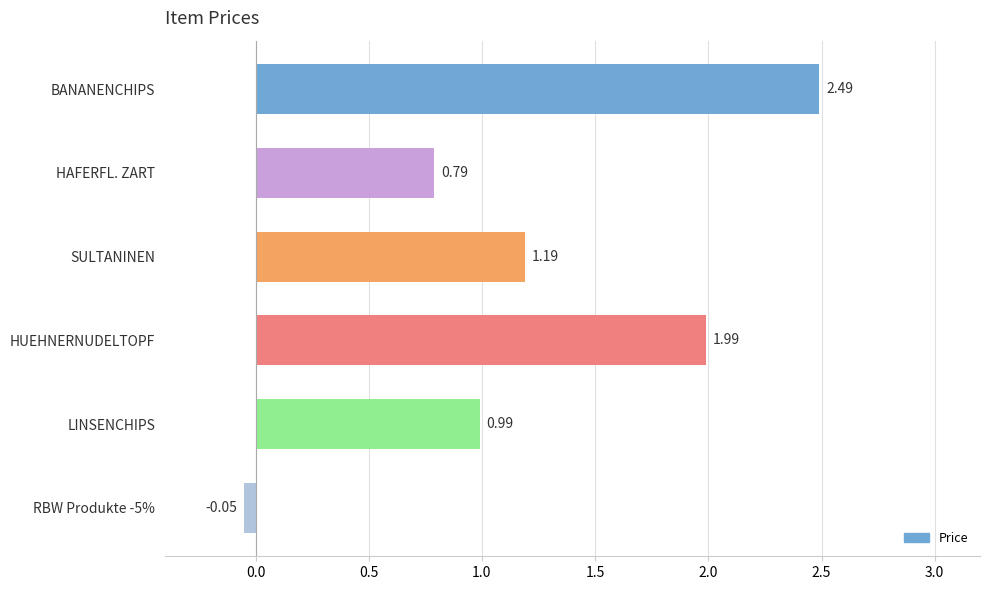

What is the sum of all values?

7.4